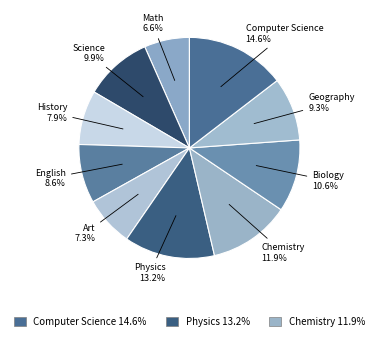

Count the number of slices in the pie.

10